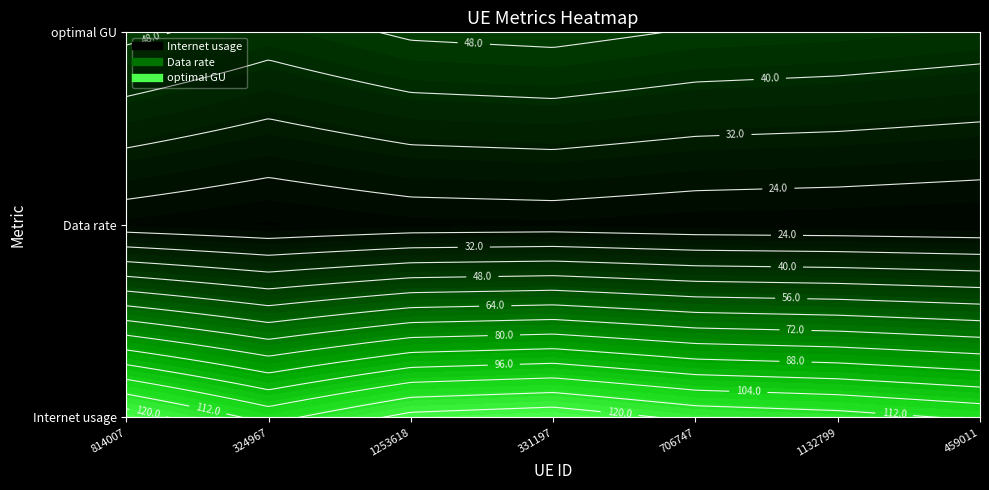

At which label does optimal GU first exceed 47?

814007